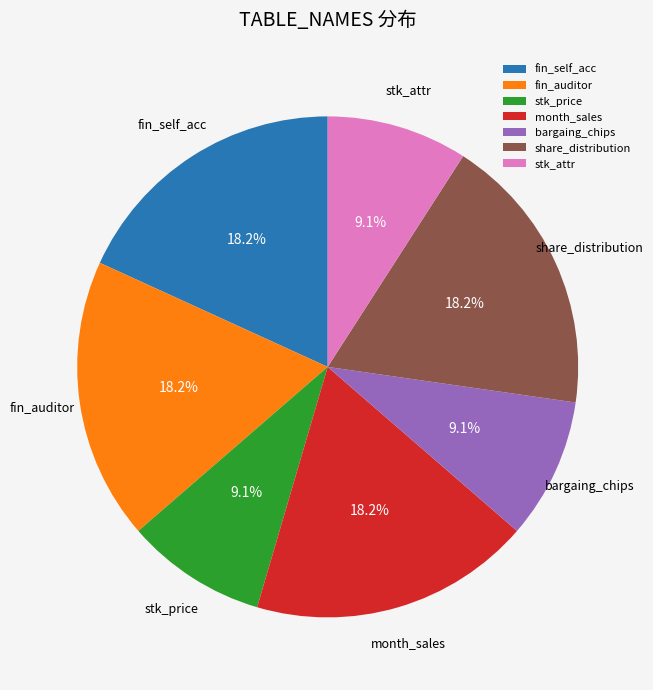

Approximately how many times larger is the value at fin_auditor compared to bargaing_chips?

2.0